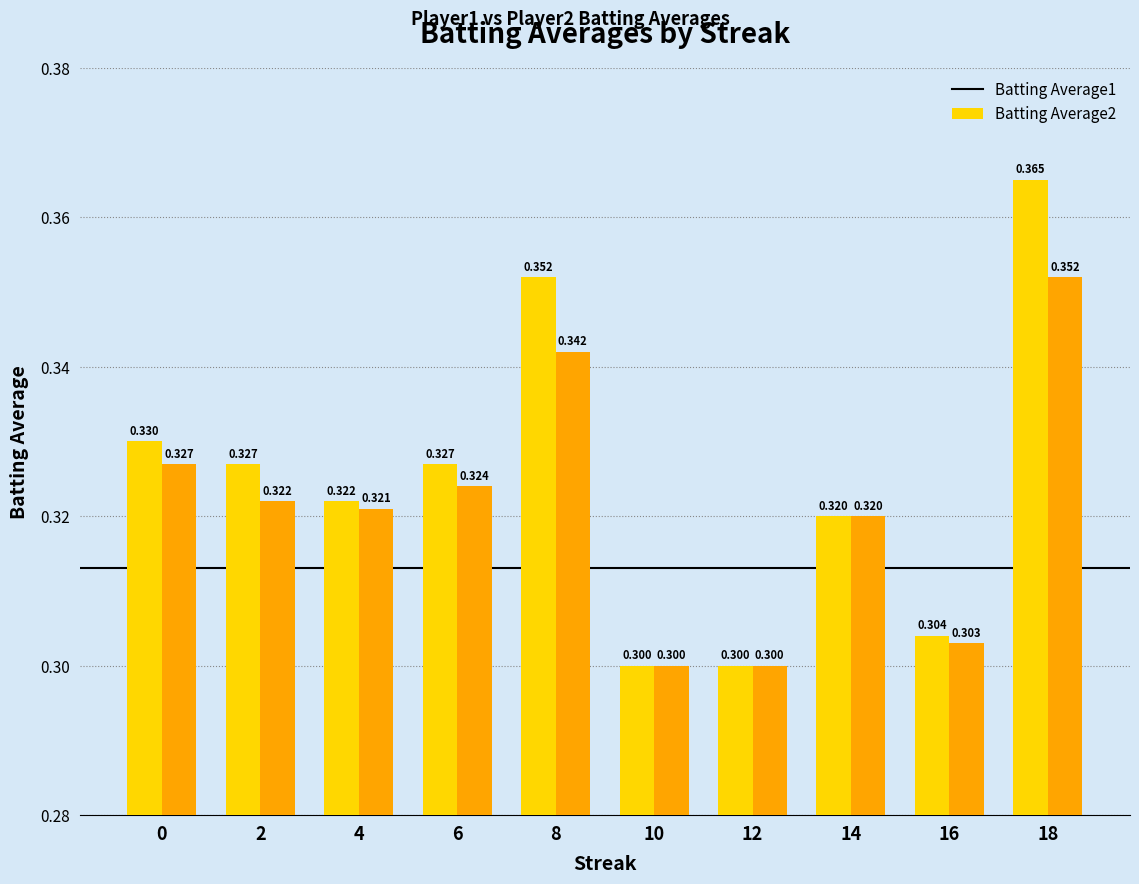

Which series has the largest total across all categories?

Batting Average1